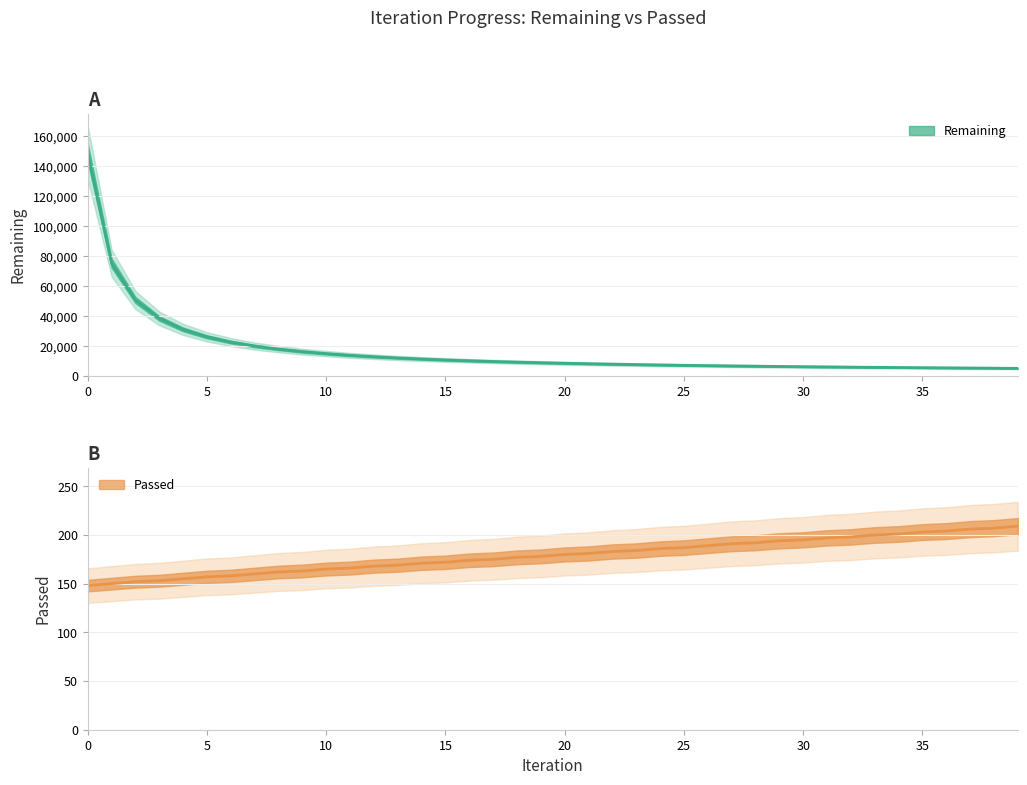

What are all the series names shown in the legend?

Remaining, Passed